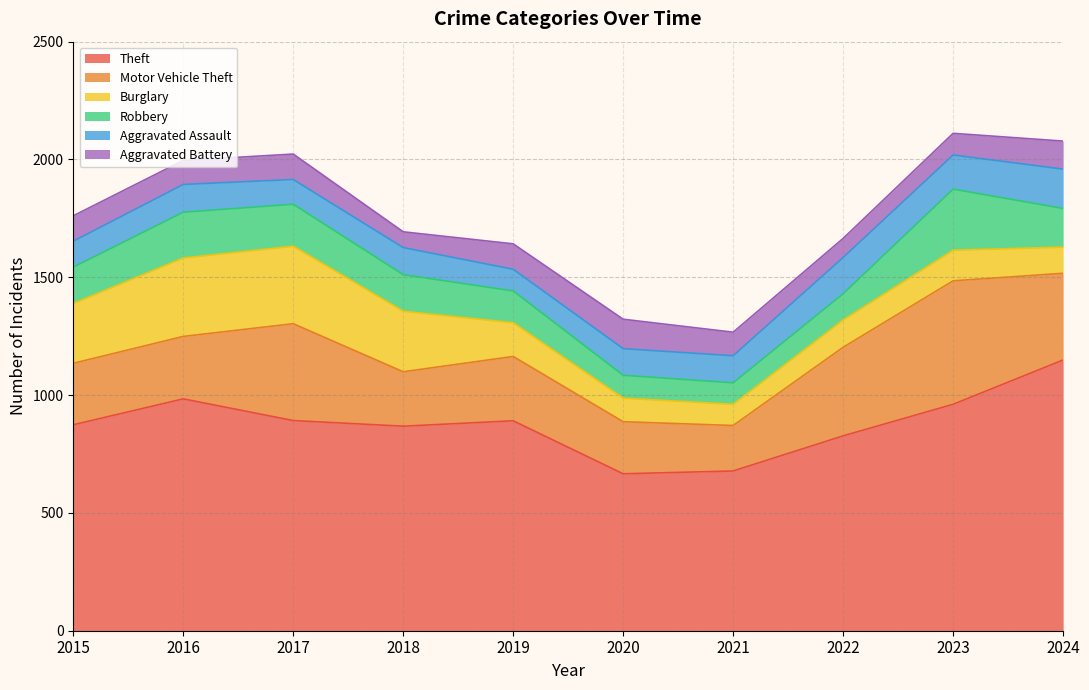

True or false: Aggravated Assault and Burglary intersect in this chart.

True